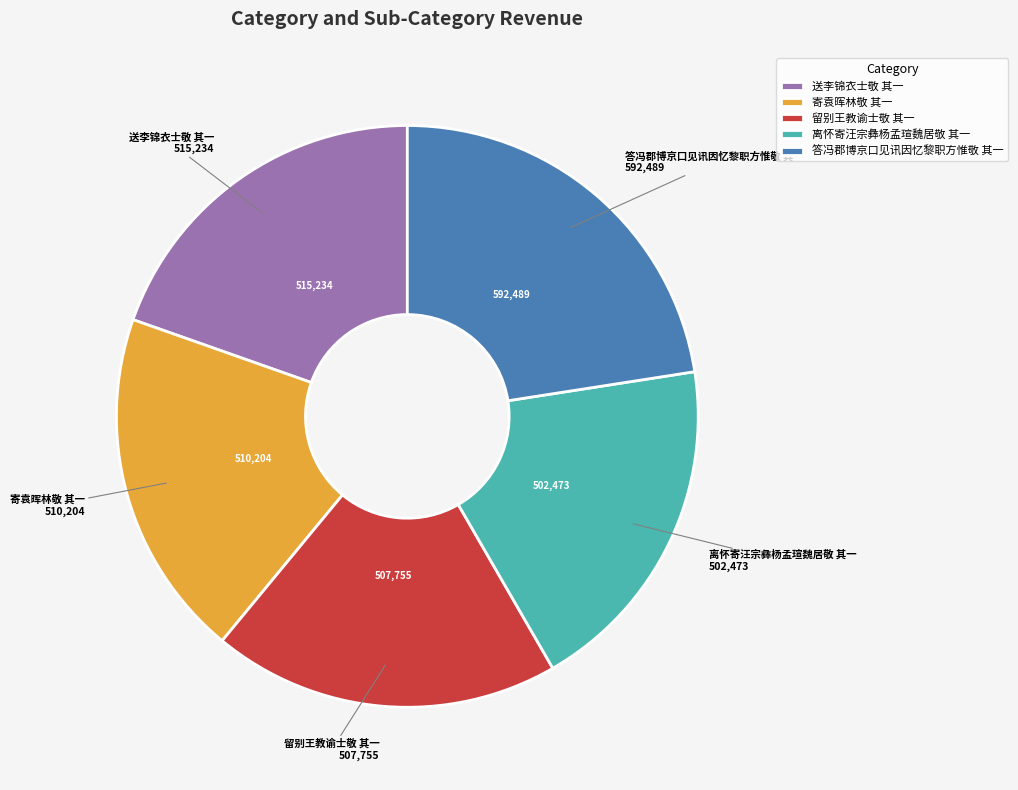

What is the ratio of the value at 答冯郡博京口见讯因忆黎职方惟敬 其一 to the value at 离怀寄汪宗彝杨孟瑄魏居敬 其一?

1.2